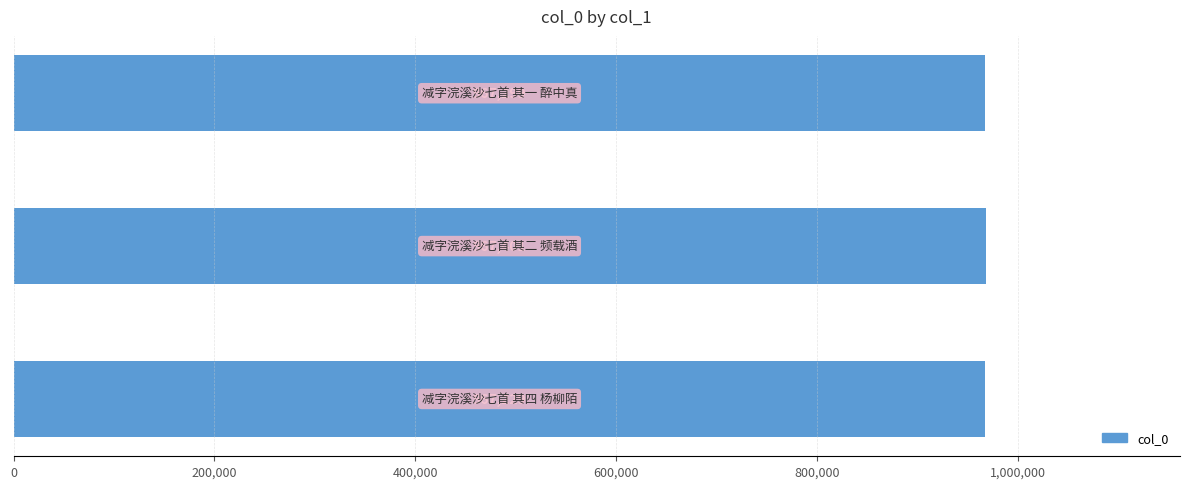

How many values are between 967229 and 967401?

3